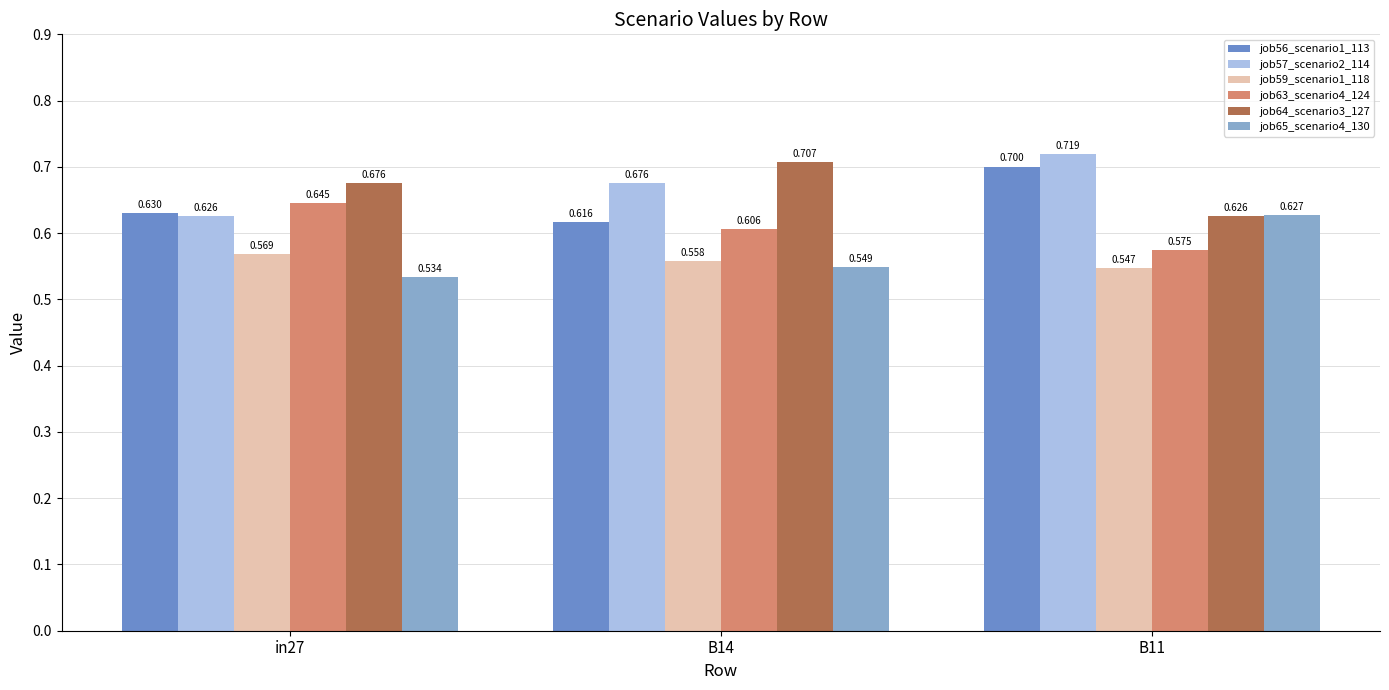

The value of job63_scenario4_124 at in27 is 1.1. True or false?

False